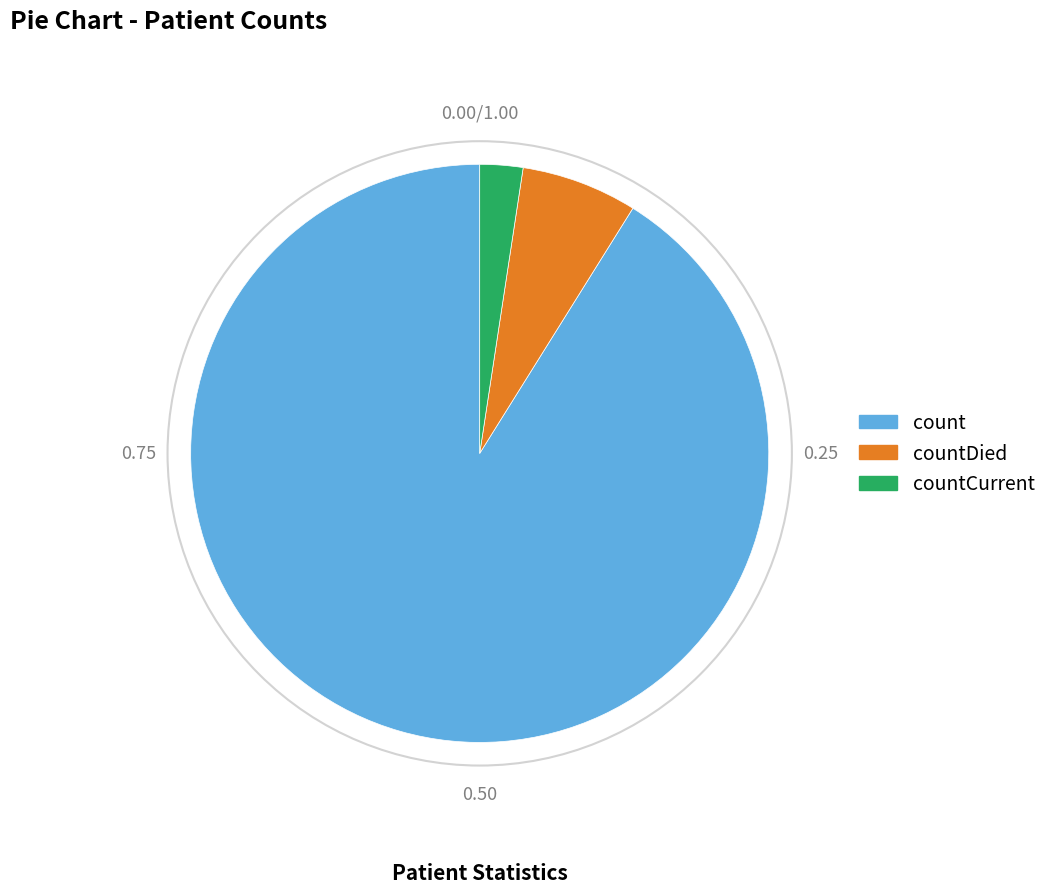

Does count account for over 50% of the chart?

Yes